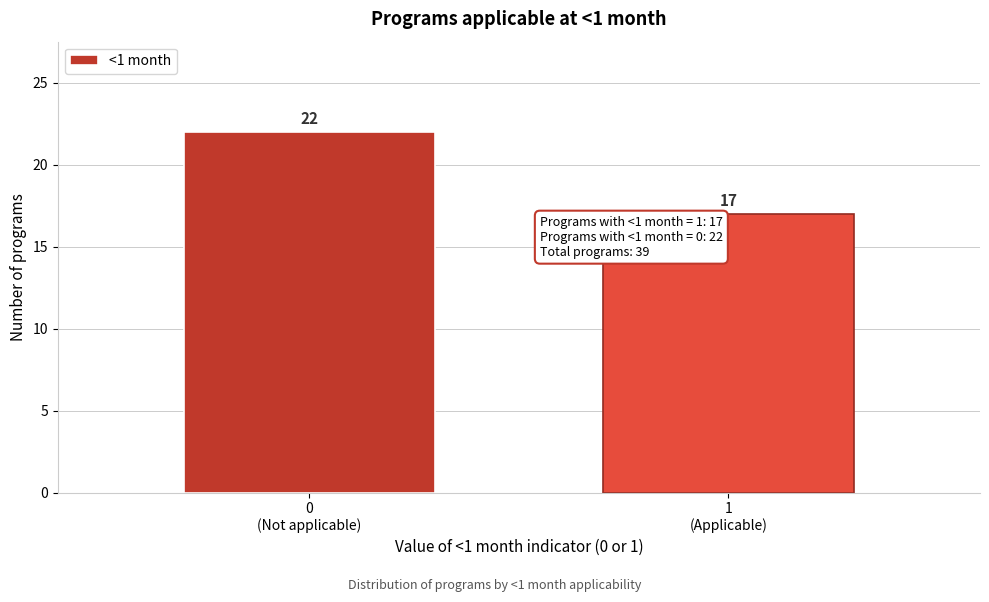

Reading left to right, list all the values displayed in this chart.

22	17